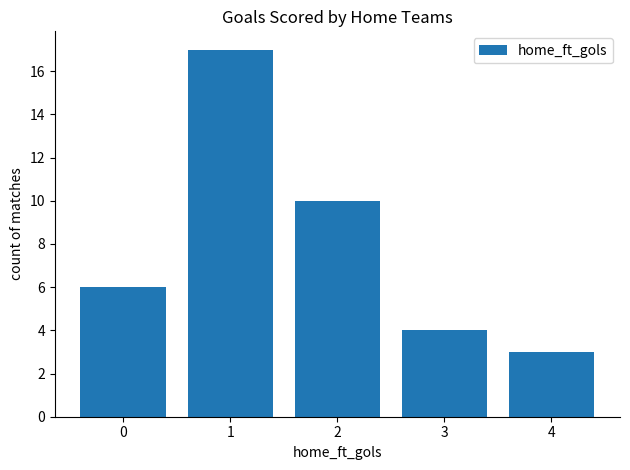

The chart shows a value of 4 at 1. True or false?

False